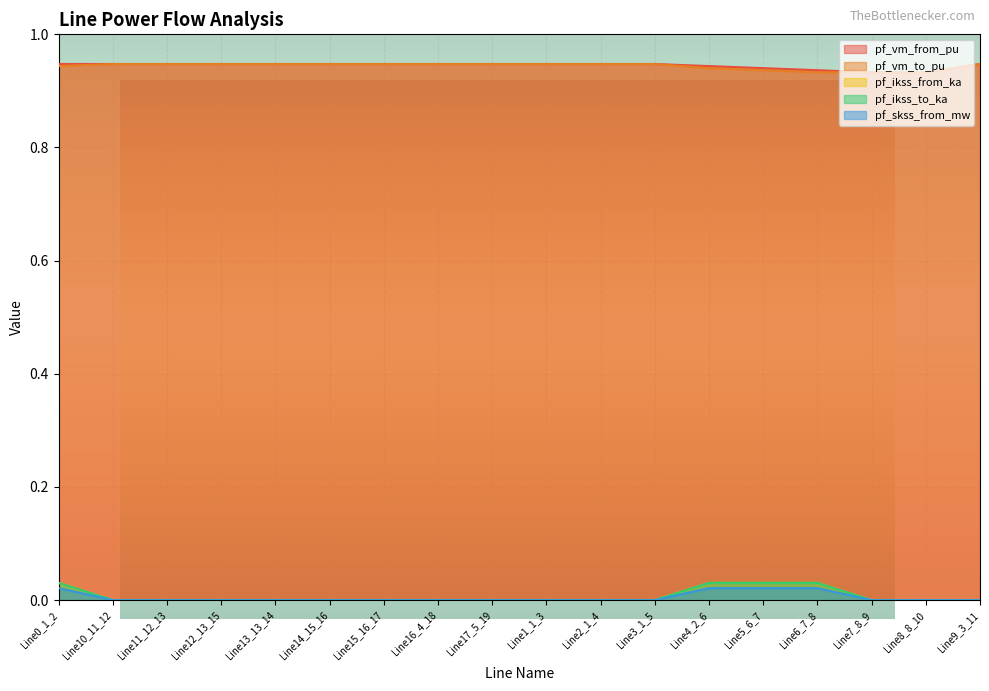

The value of pf_vm_to_pu at Line5_6_7 is 0.9. True or false?

True